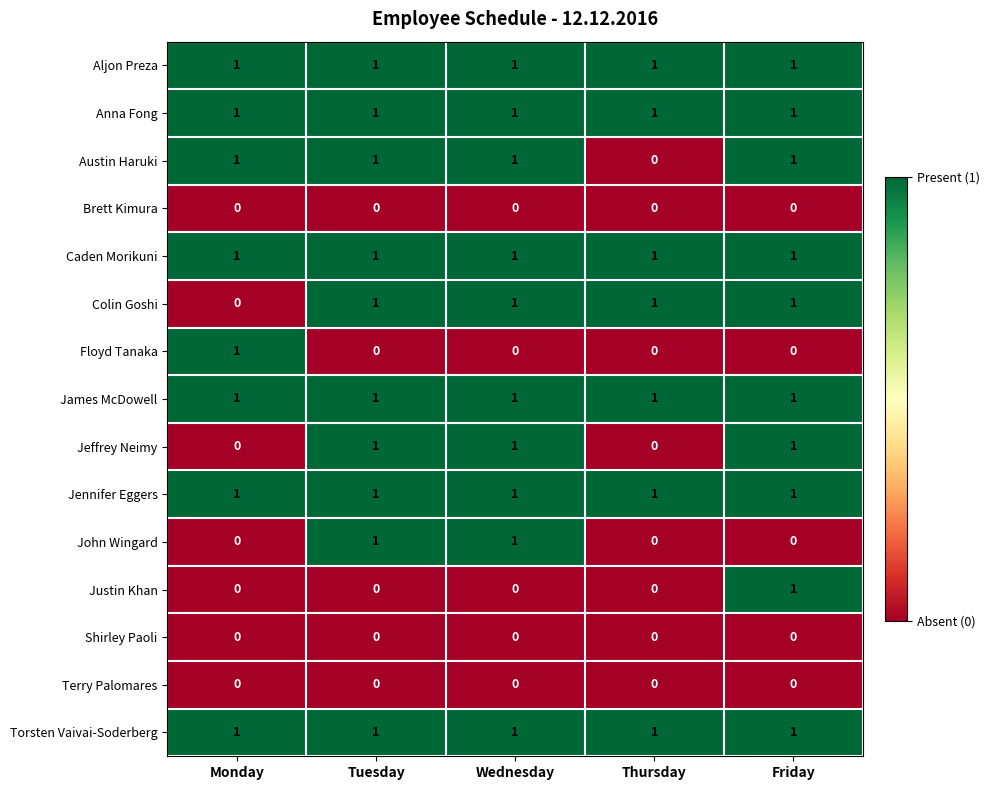

The value of Justin Khan at Thursday is -1. True or false?

False